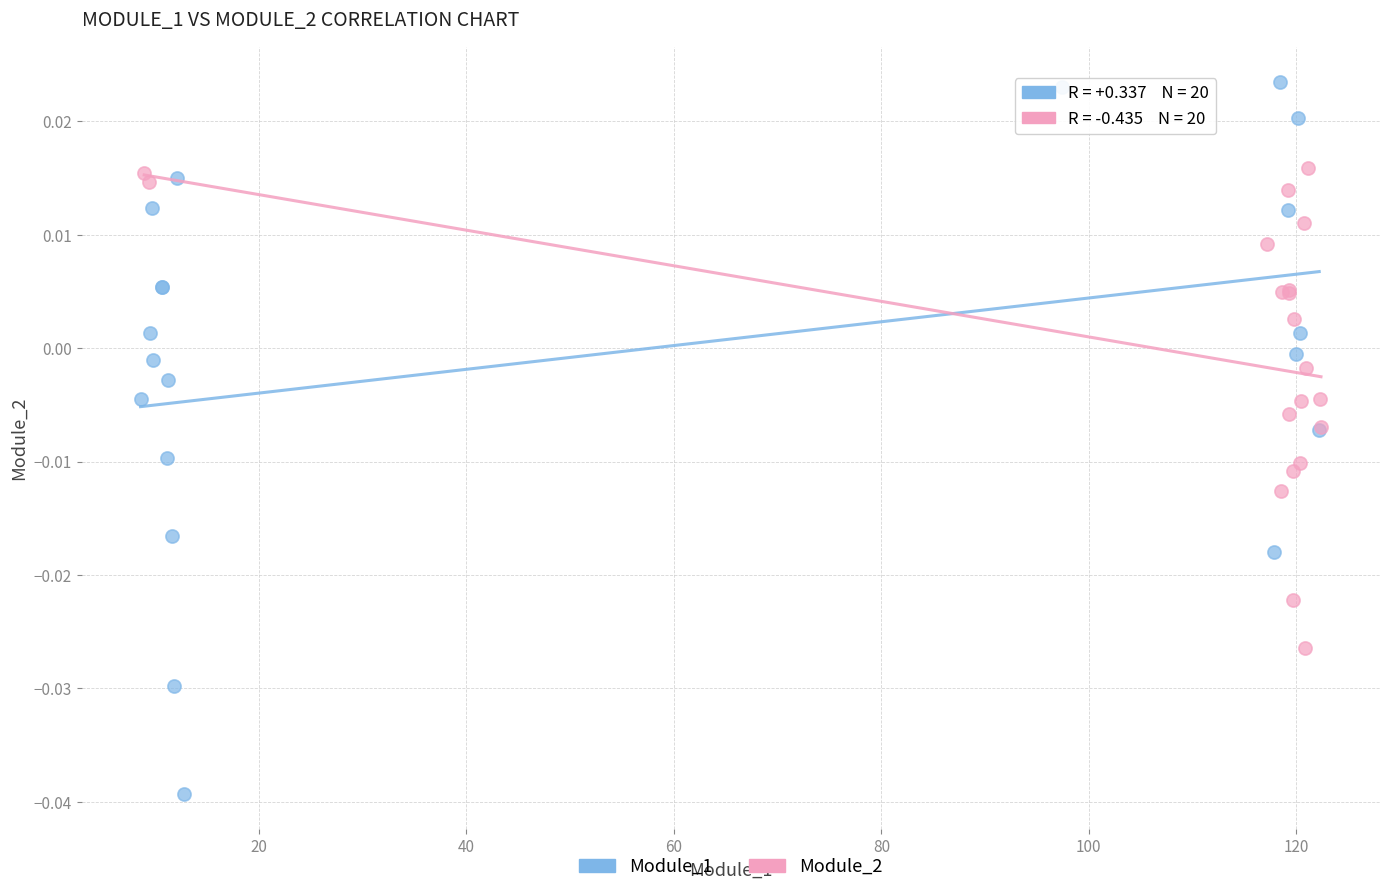

Which series reaches the maximum Y coordinate?

Module_1